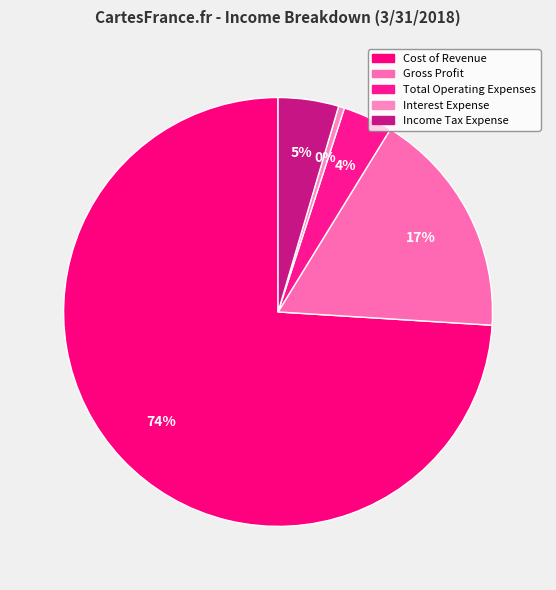

To the nearest percent, what percentage of the pie is Income Tax Expense?

5%